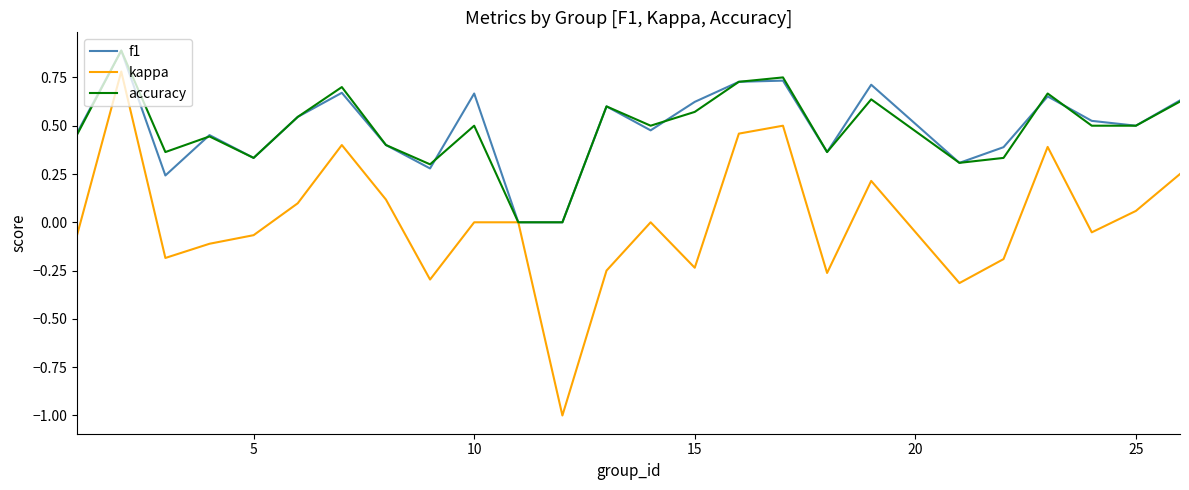

Which series has the widest spread of values?

kappa